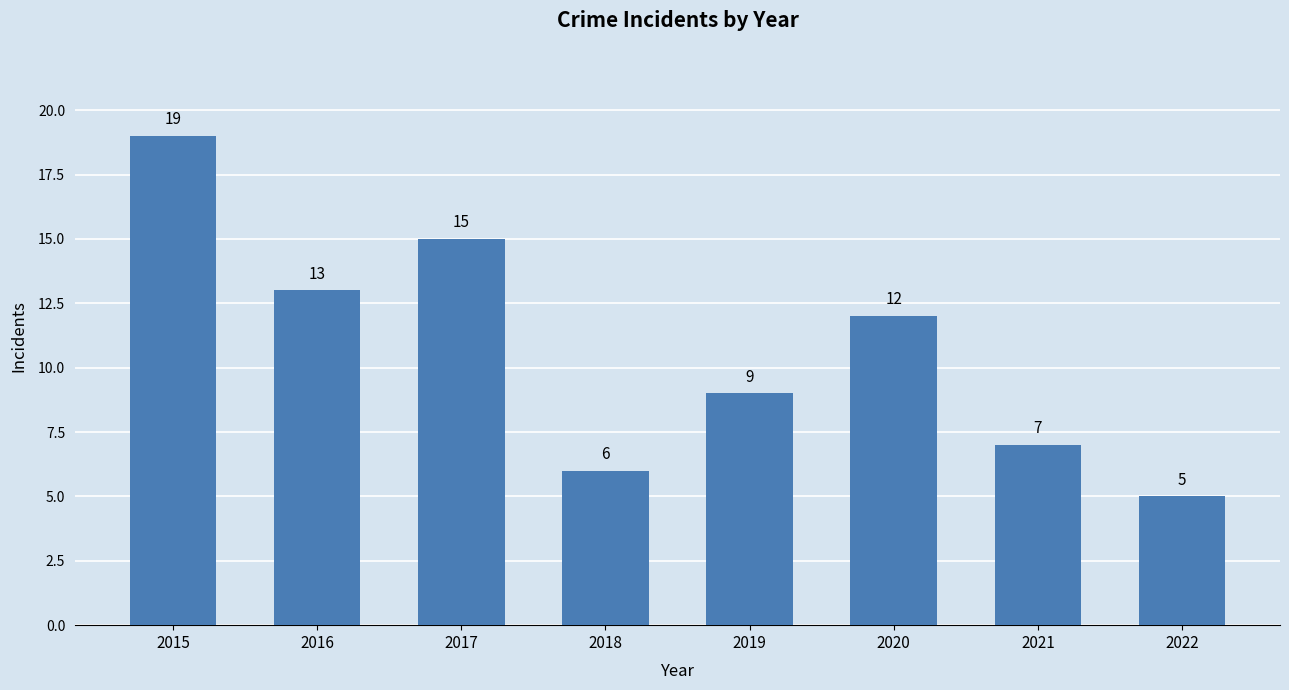

List the labels in order of value, smallest first.

2022, 2018, 2021, 2019, 2020, 2016, 2017, 2015